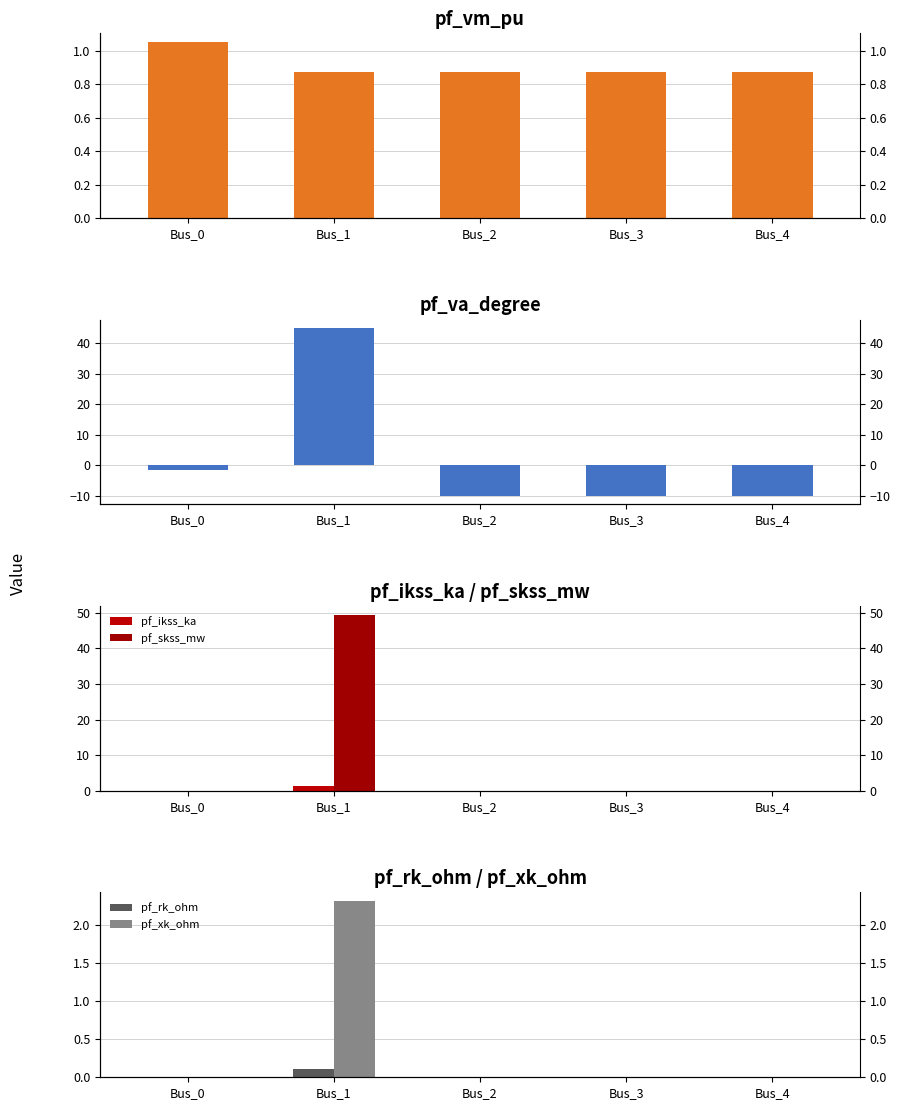

Are the bars horizontal?

No